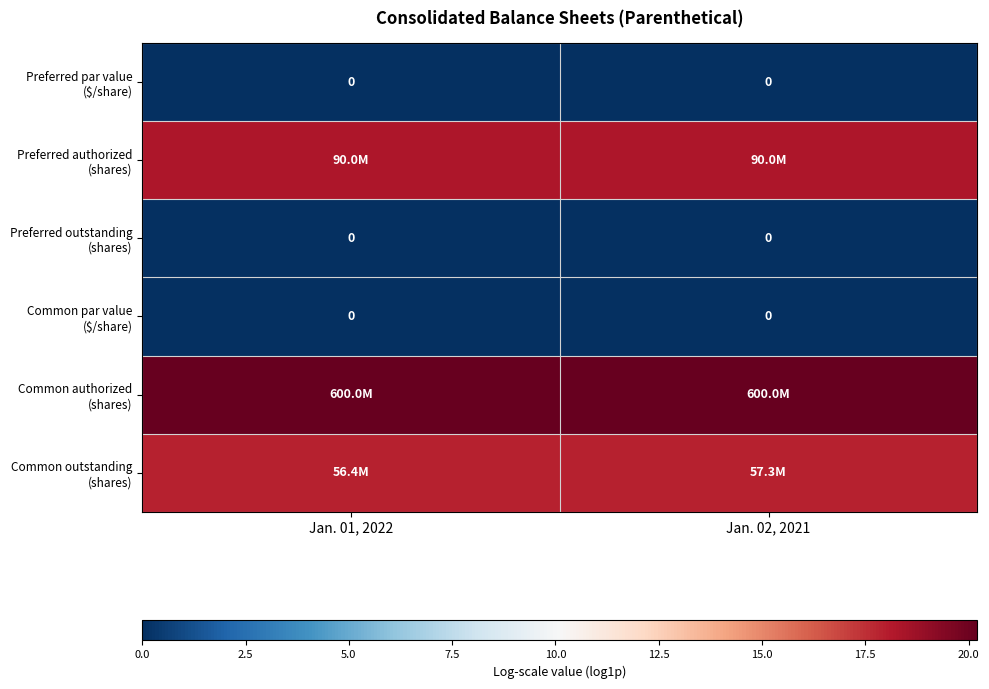

Which category has the highest value in the Common outstanding (shares) series?

Jan. 02, 2021